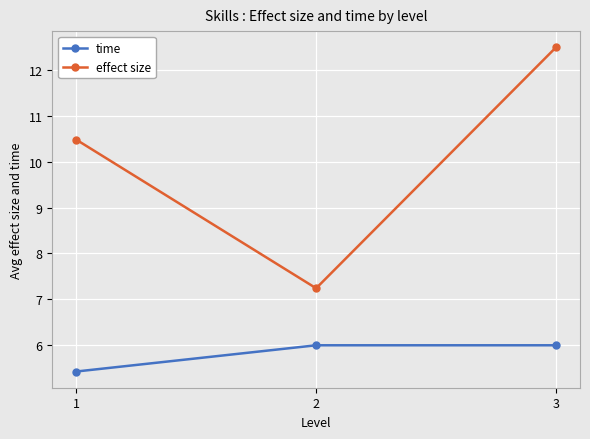

Reading left to right, list all the values displayed in this chart.

time: 1=5.4	2=6.0	3=6.0
effect size: 1=10.5	2=7.2	3=12.5